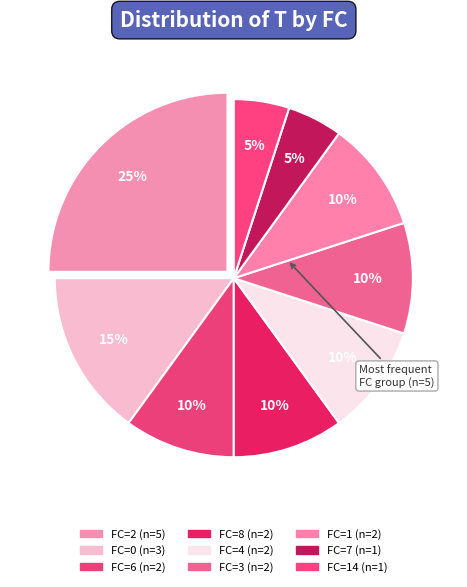

Count the number of slices in the pie.

9